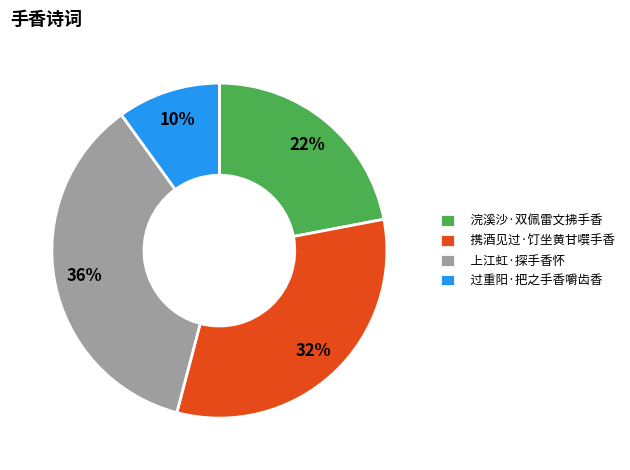

Approximately how many times larger is the value at 过重阳·把之手香嚼齿香 compared to 上江虹·探手香怀?

0.3